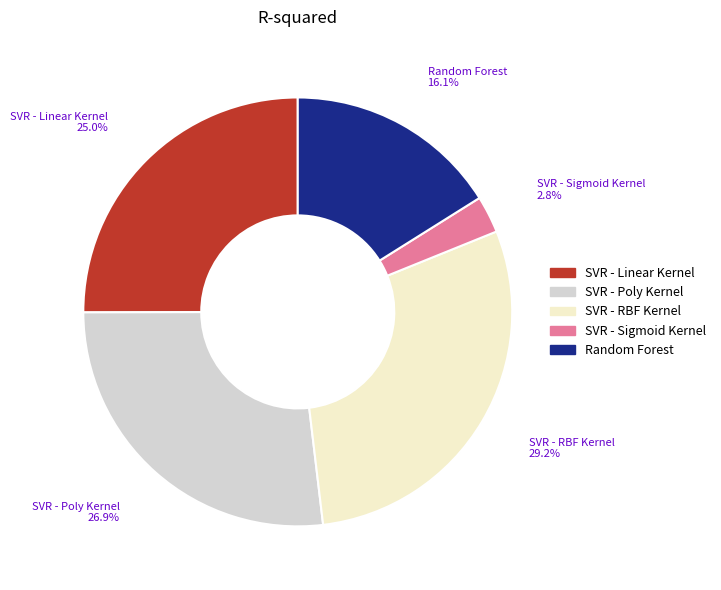

Does any single category account for the majority?

No